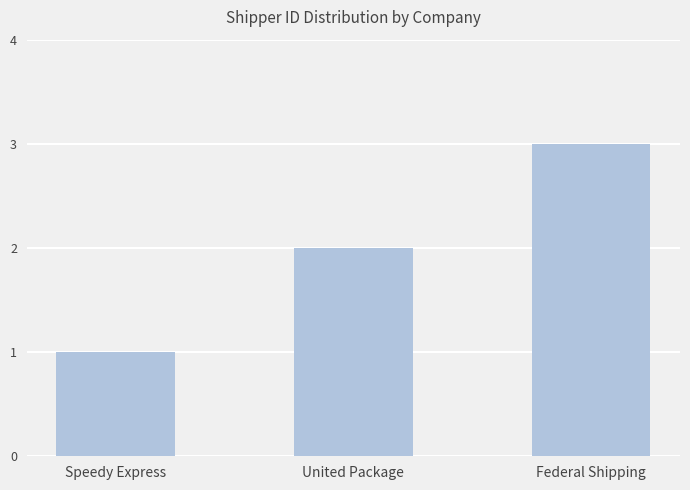

The value at United Package is 2. True or false?

True